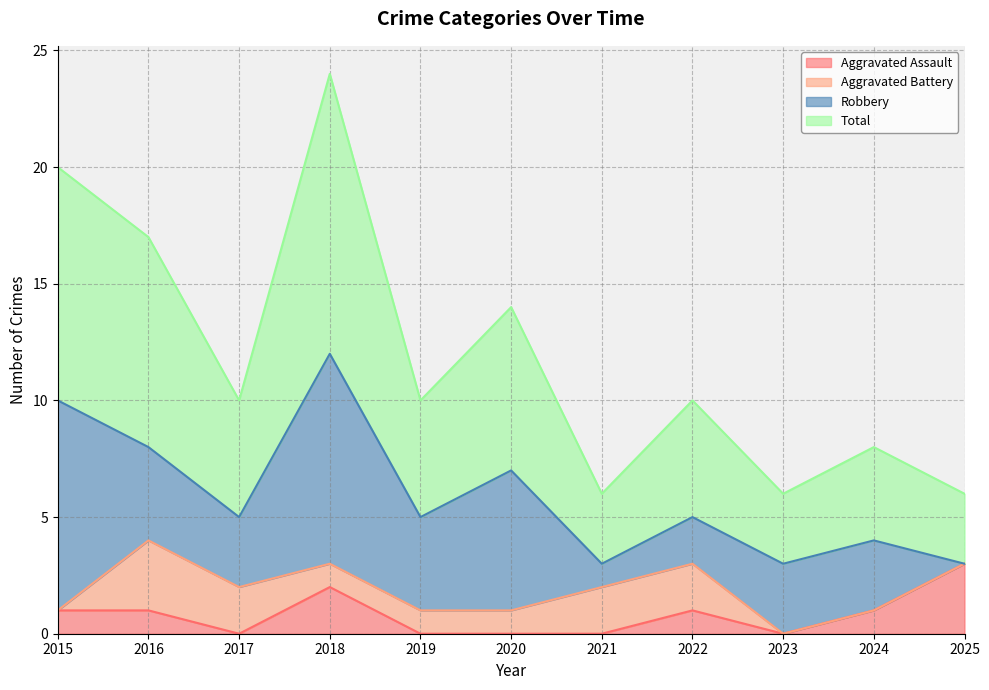

At which label does Total reach its peak?

2018